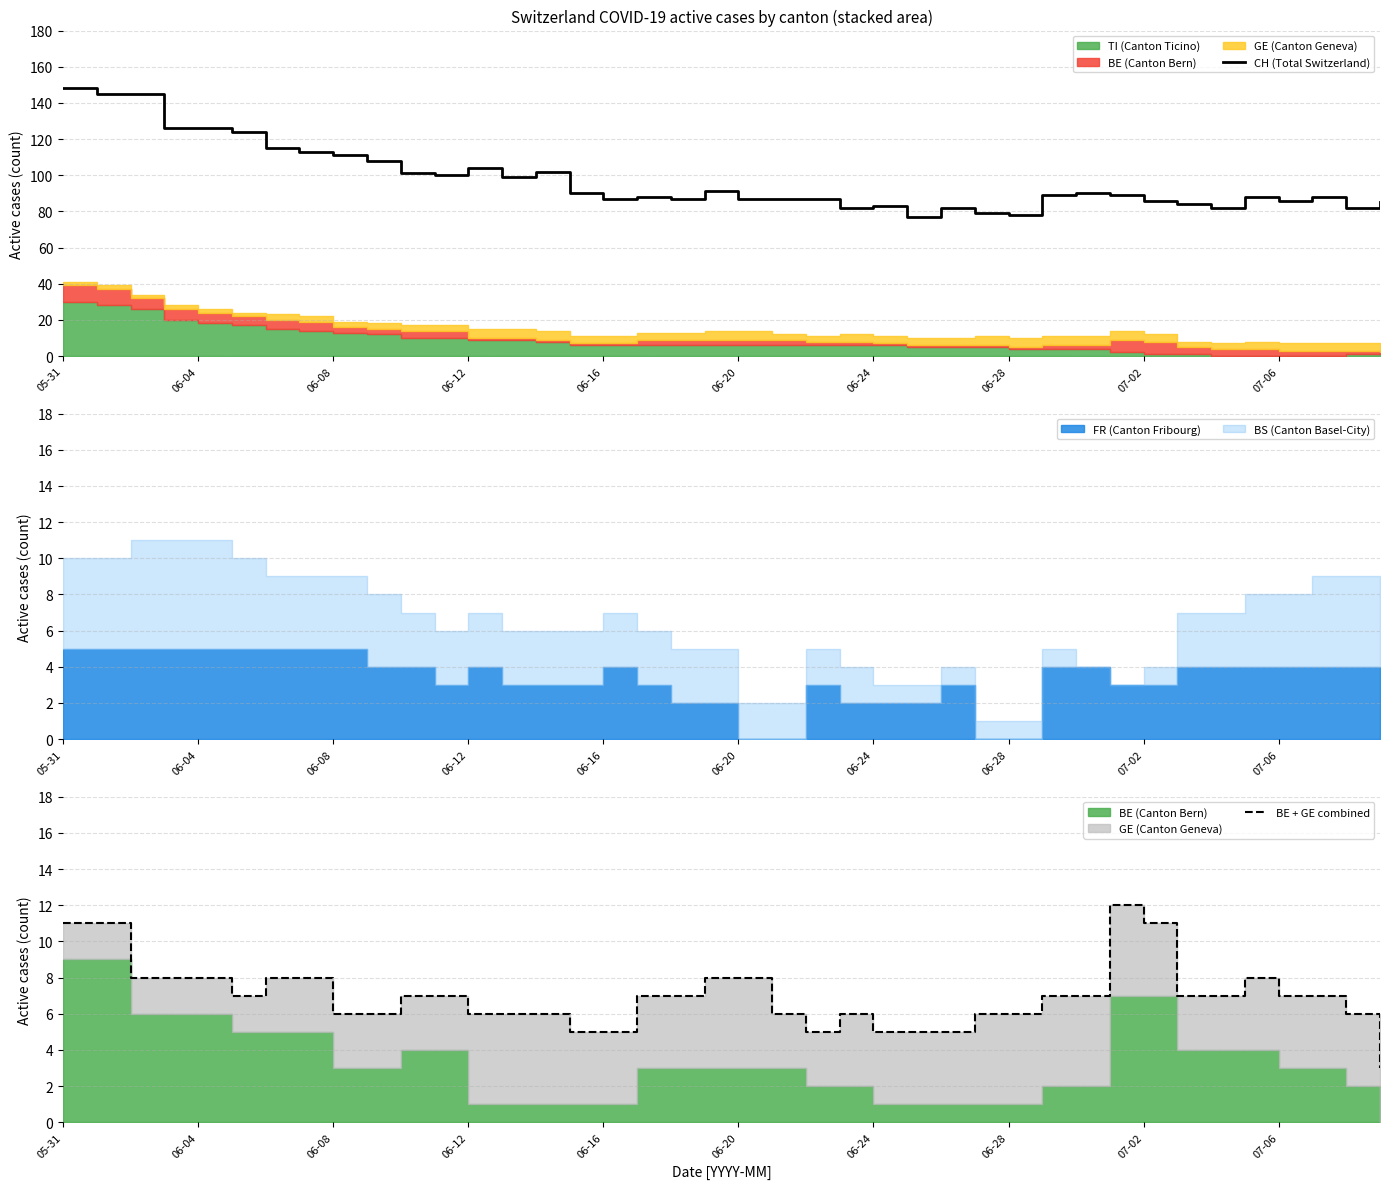

Which category has the highest value in the CH (Total Switzerland) series?

05-31